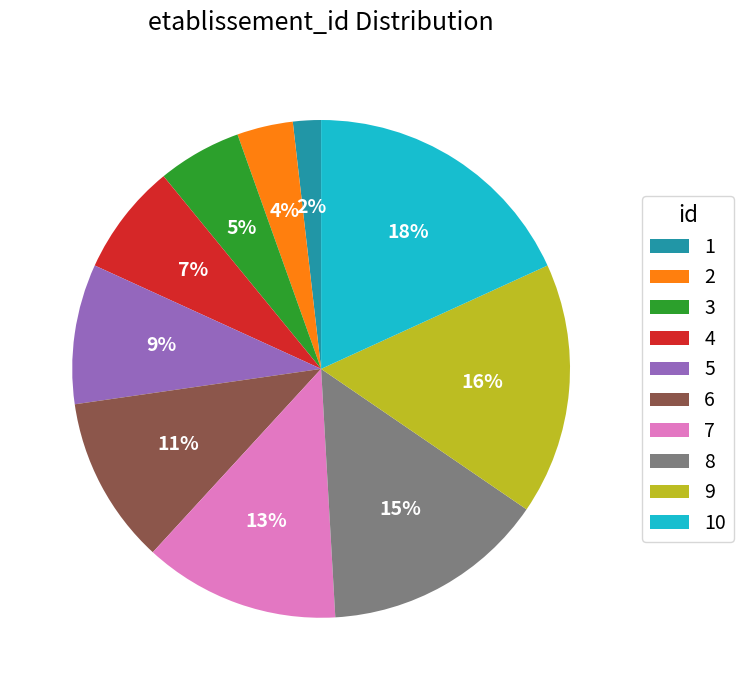

Rank the categories by value from highest to lowest.

10, 9, 8, 7, 6, 5, 4, 3, 2, 1